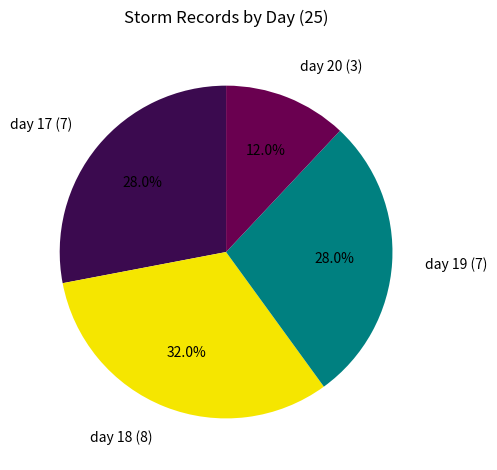

What is the smallest slice in the pie chart?

day 20 (3)